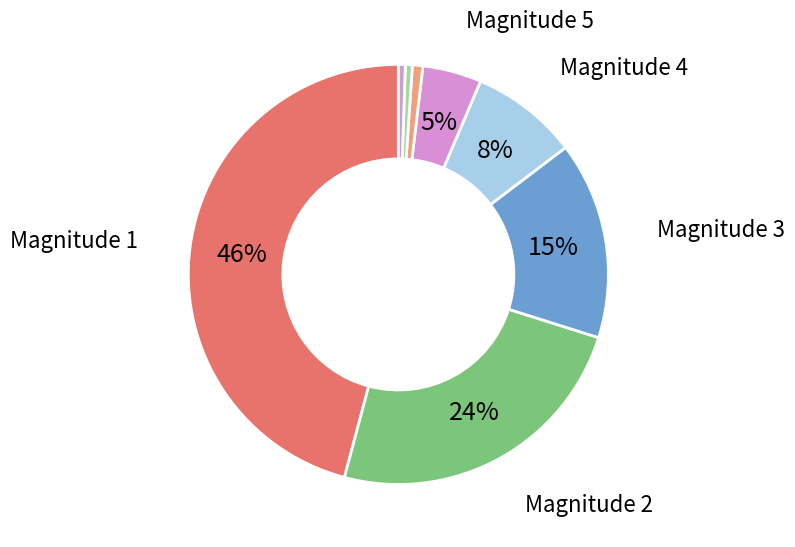

Count the number of slices in the pie.

8